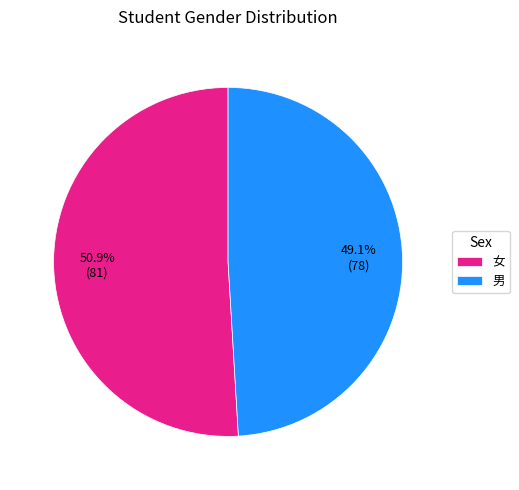

Is there any slice that represents more than half of the pie?

Yes